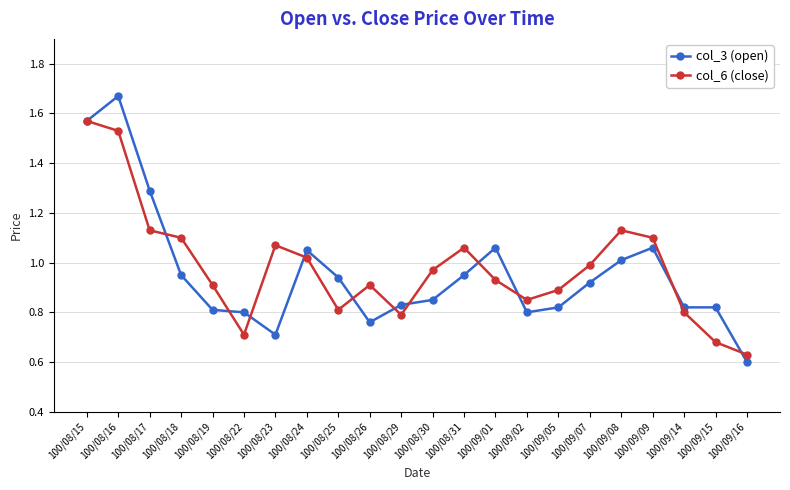

The value of col_3 (open) at 100/09/01 is 1.1. True or false?

True